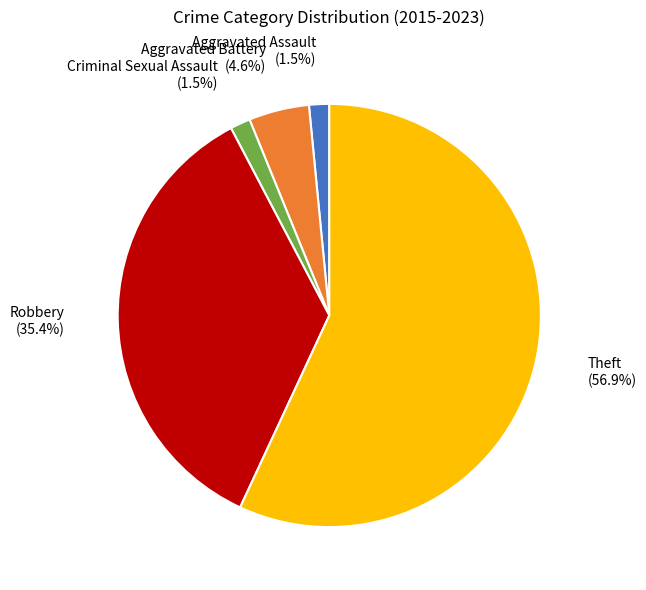

Is there a majority slice in this chart?

Yes